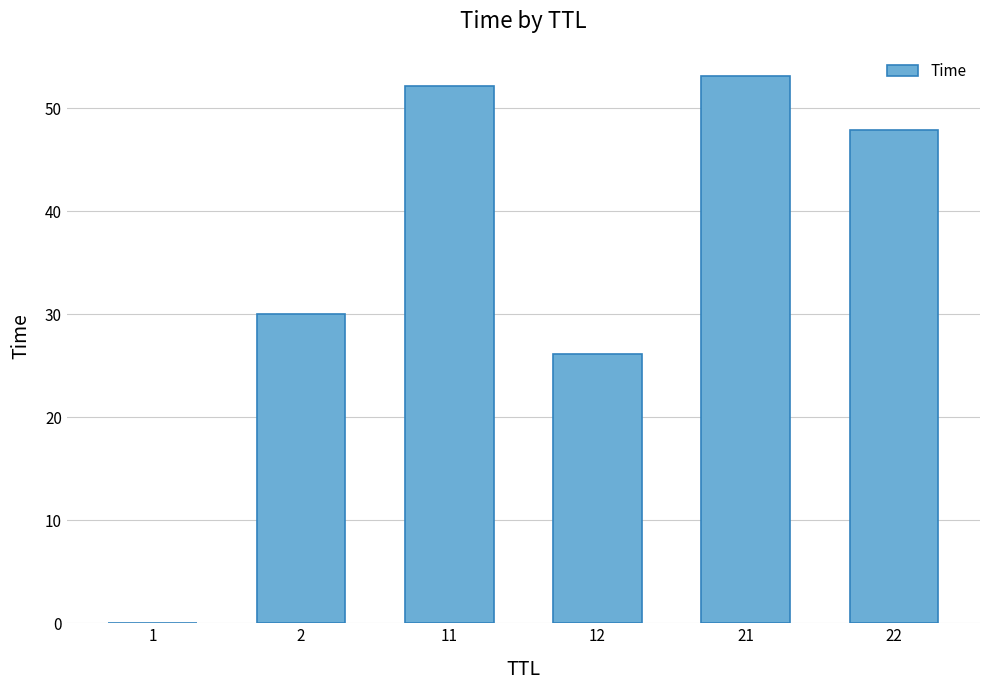

Is it true that the value at 2 is 47.0?

False